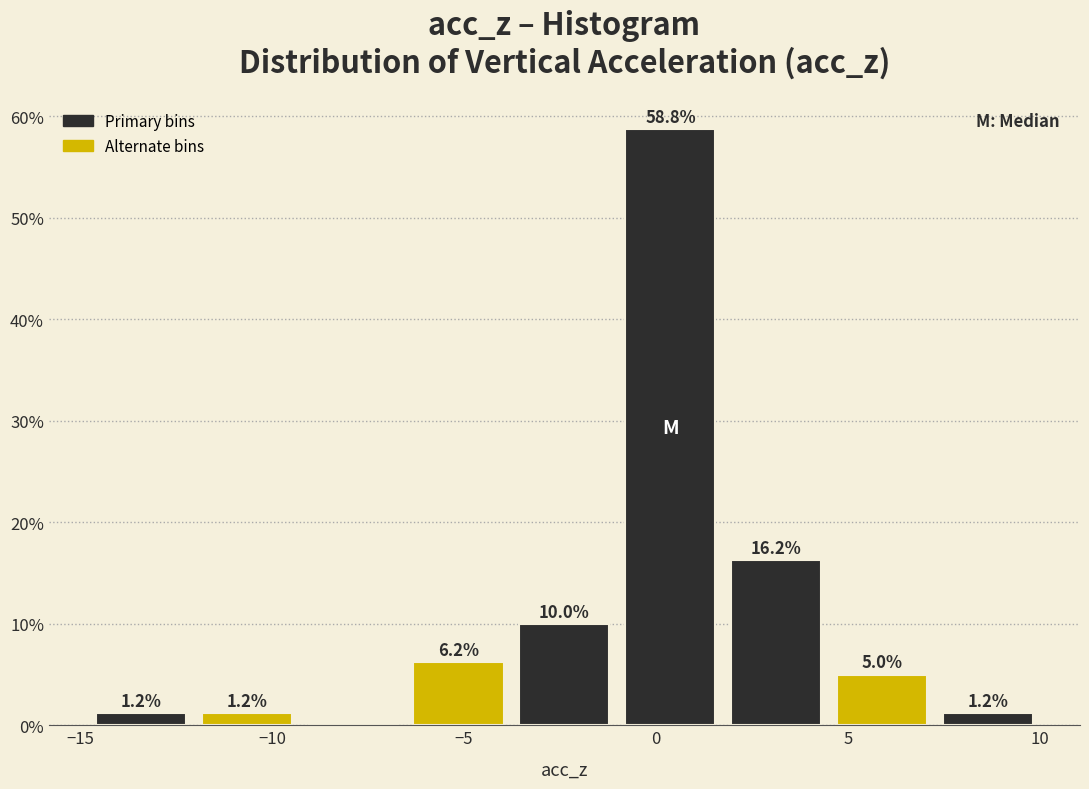

Over which range of the x-axis is the bar tallest?

-1.0 to 2.0